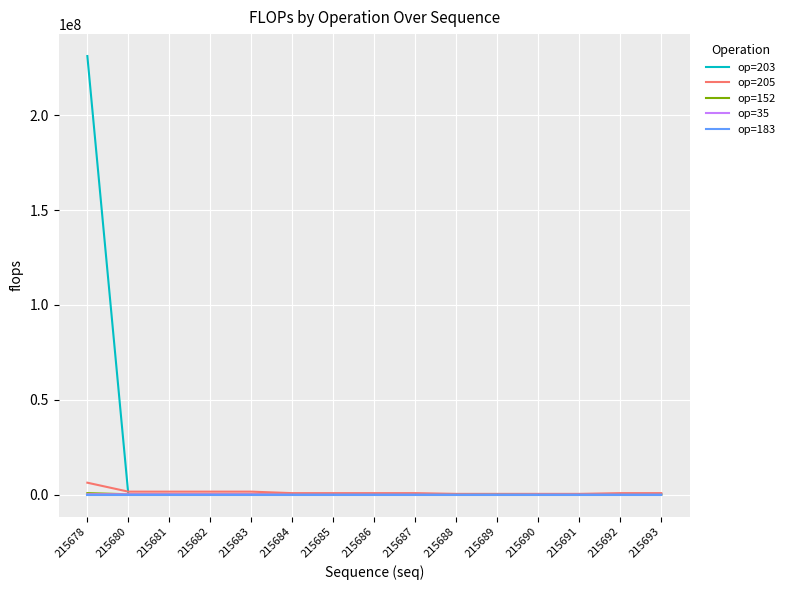

What is the greatest value displayed?

231211008